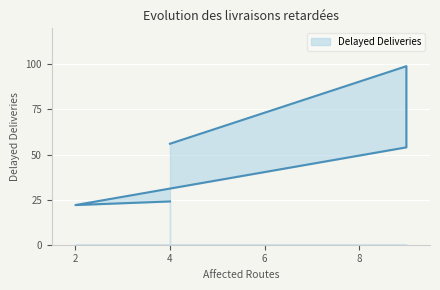

Reading left to right, list all the values displayed in this chart.

4=56	9=99	9=54	2=22	2=22	4=24